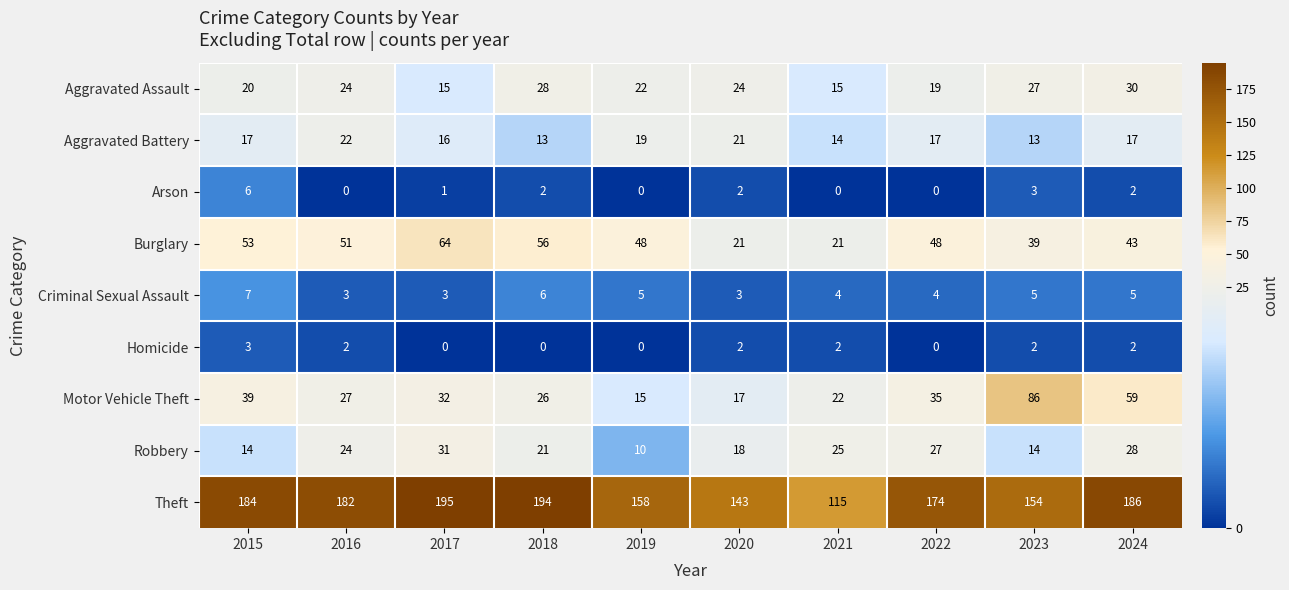

At 2017, list the series in order from smallest to largest.

Homicide, Arson, Criminal Sexual Assault, Aggravated Assault, Aggravated Battery, Robbery, Motor Vehicle Theft, Burglary, Theft